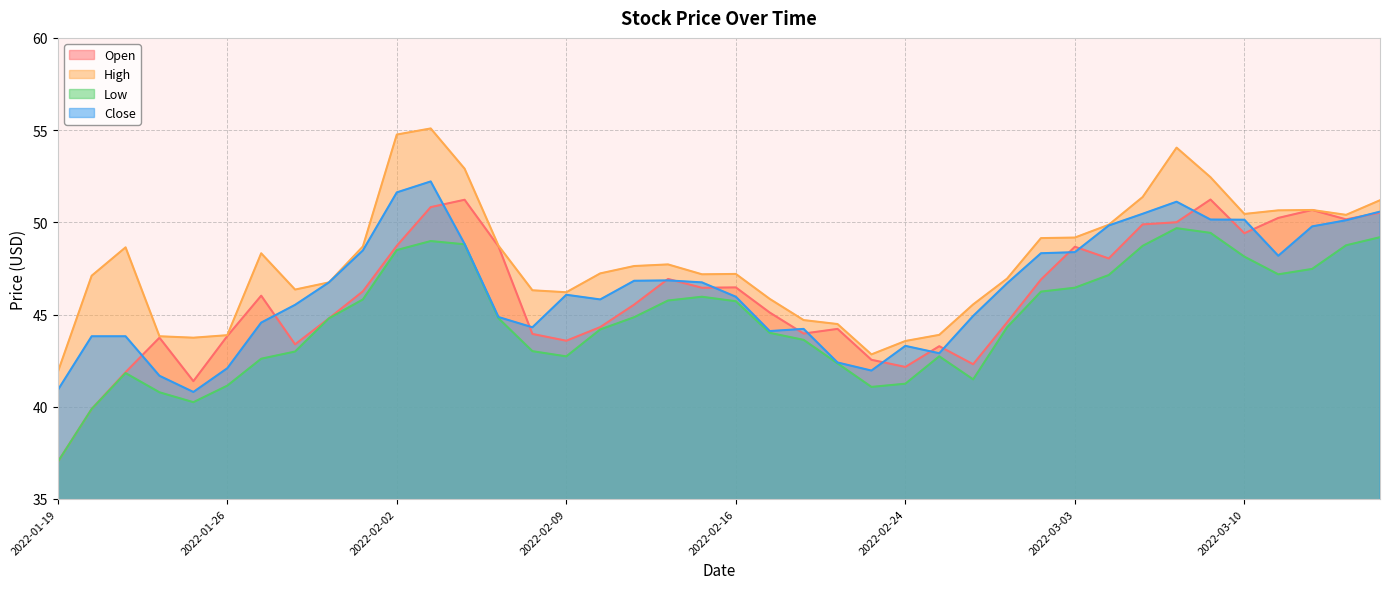

What is the highest value of the Open series?

51.2